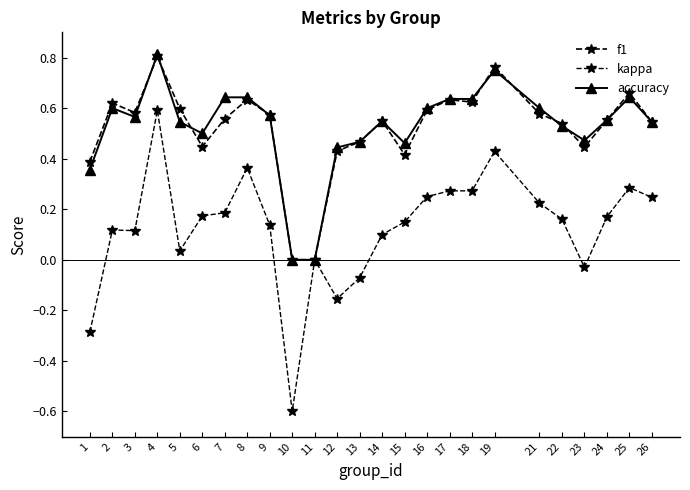

Rank the series at 21 from lowest to highest value.

kappa, f1, accuracy